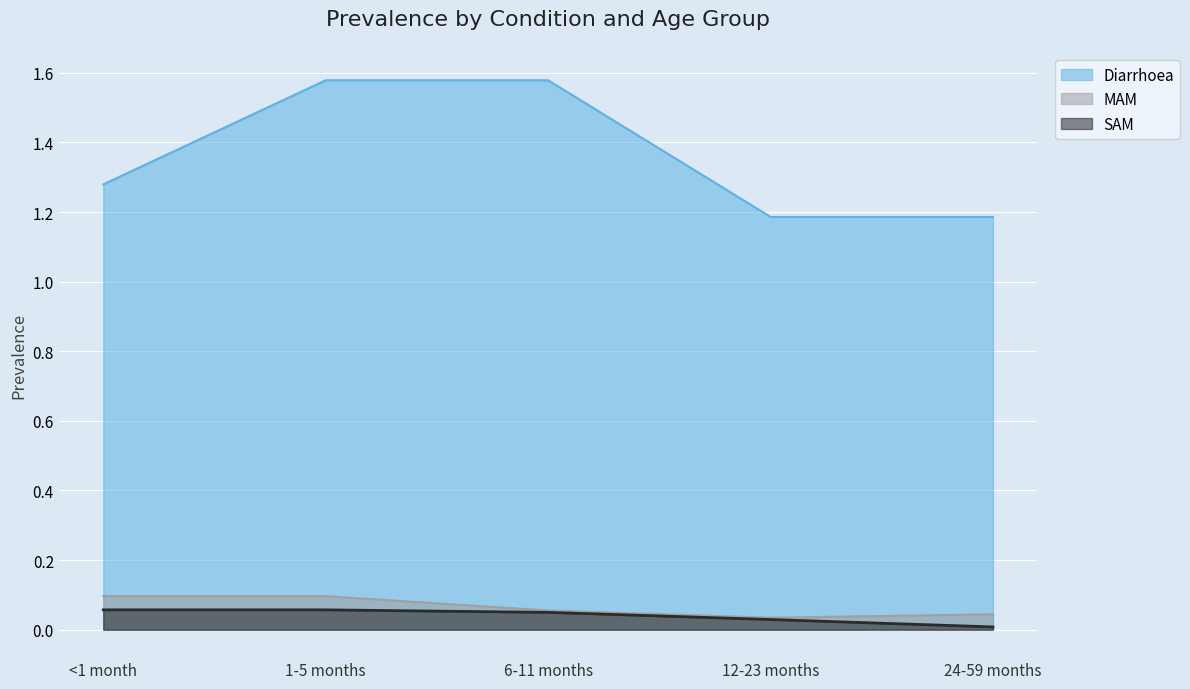

The value of Diarrhoea at 12-23 months is 0.8. True or false?

False